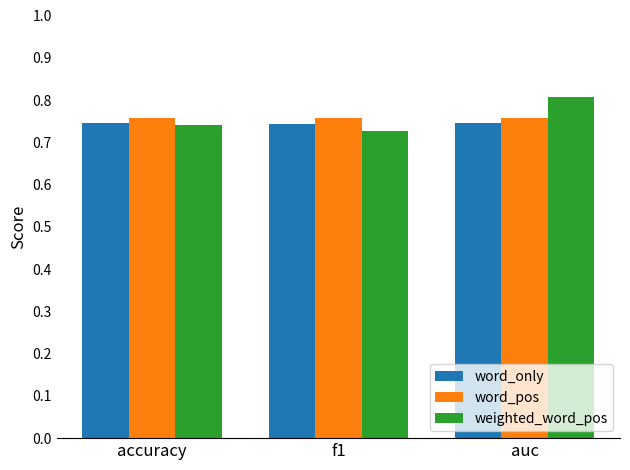

True or false: word_pos has a value of 0.8 at auc.

True